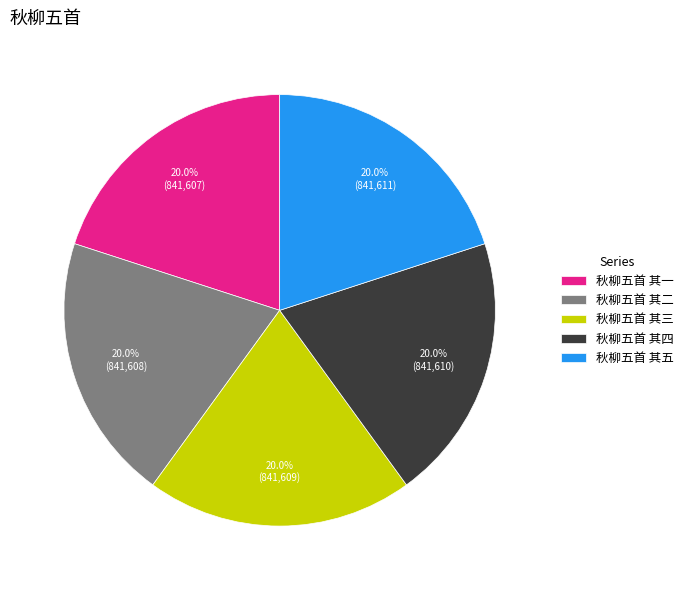

True or false: 秋柳五首 其四 accounts for 12% of the total.

False